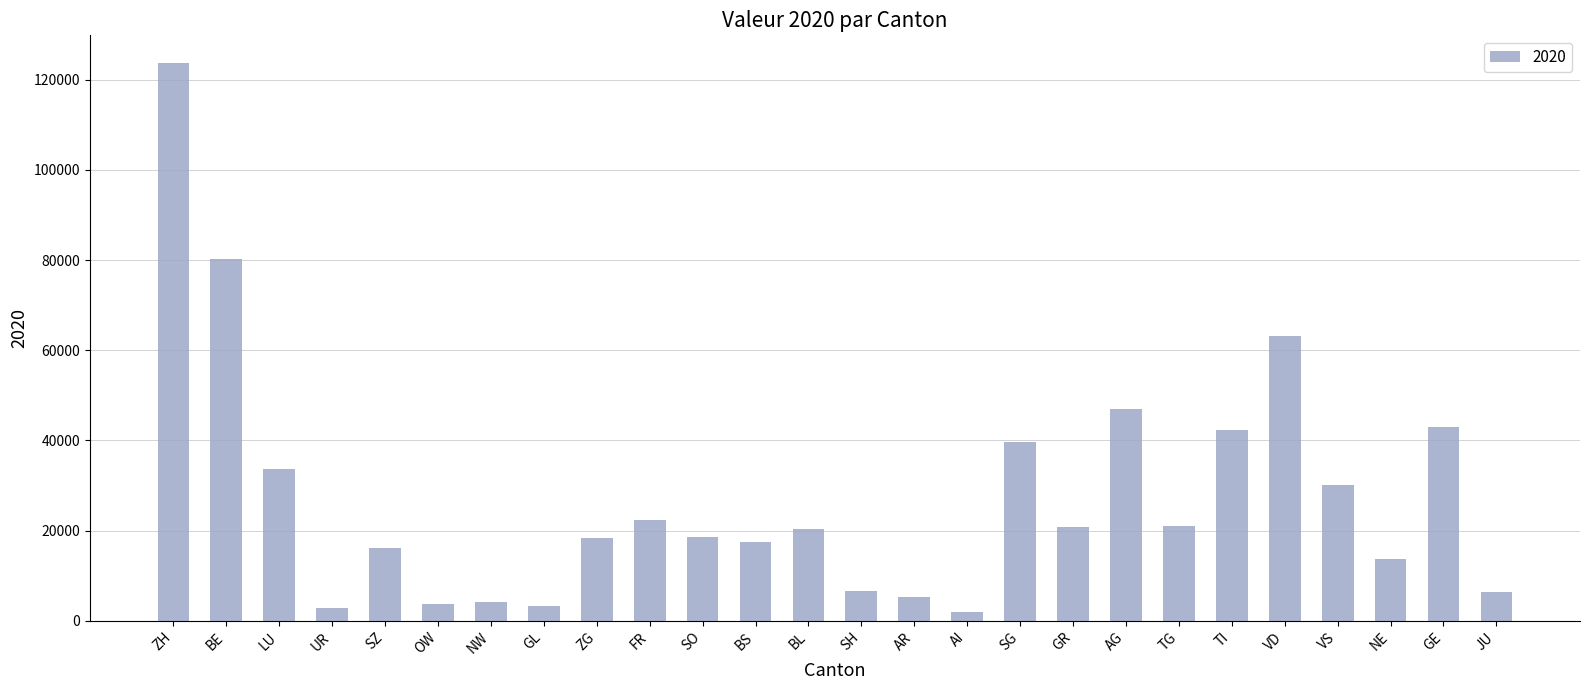

At which category does the chart reach its peak across all series?

ZH